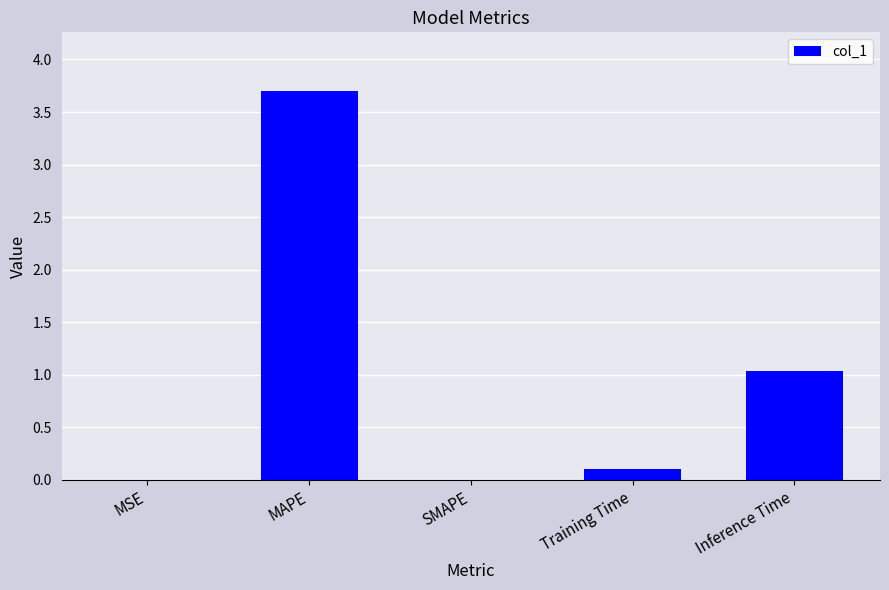

Is it true that the value at MSE is 0.0?

True